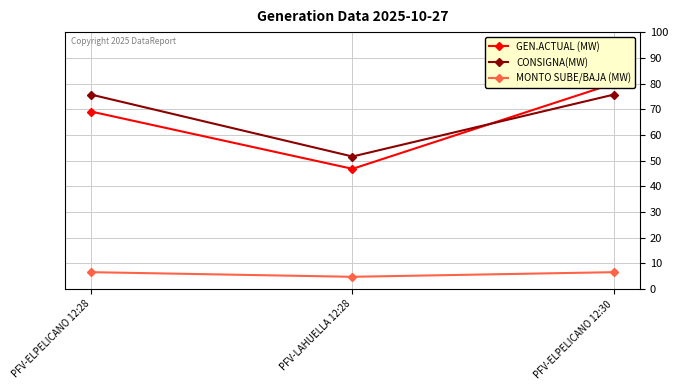

Between PFV-LAHUELLA 12:28 and PFV-ELPELICANO 12:28, which is larger?

PFV-ELPELICANO 12:28